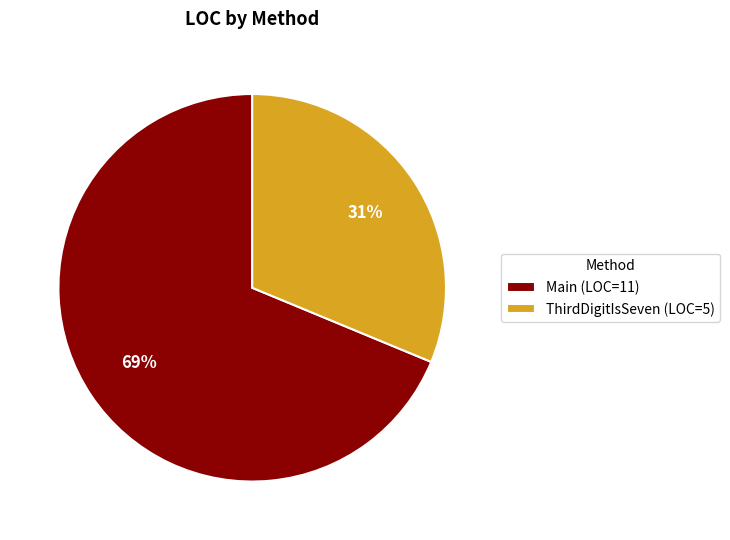

Is it true that Main is 69% of the pie?

True